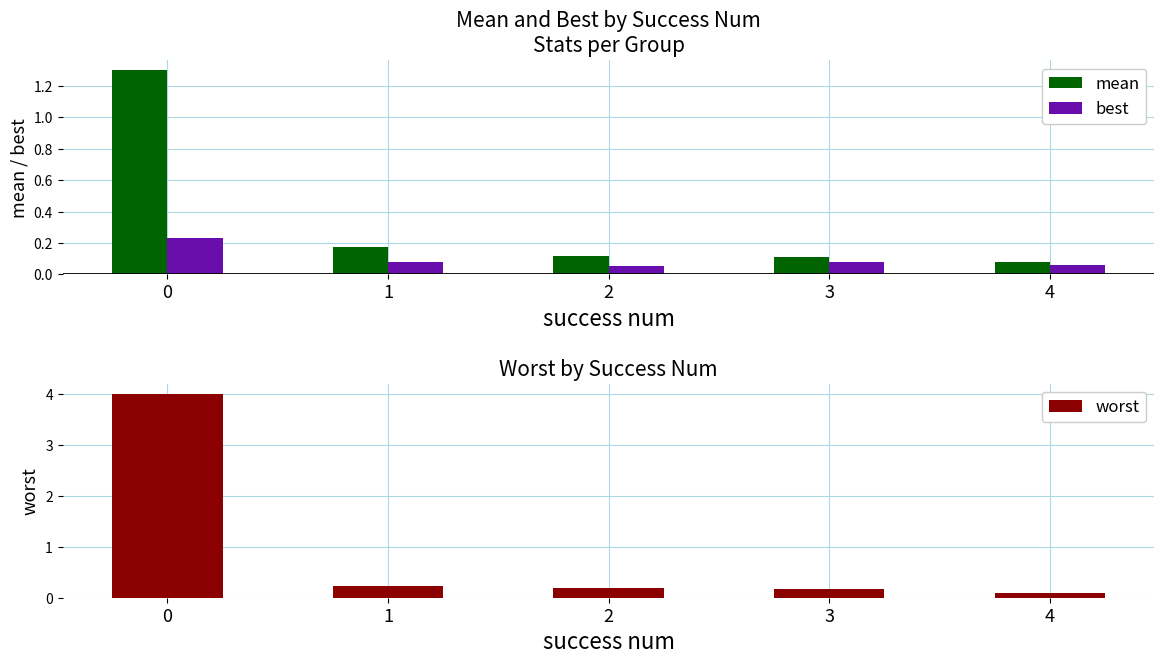

Reading right to left, transcribe all the data shown in this chart.

mean: 4=0.1	3=0.1	2=0.1	1=0.2	0=1.3
best: 4=0.1	3=0.1	2=0.1	1=0.1	0=0.2
worst: 4=0.1	3=0.2	2=0.2	1=0.2	0=4.0